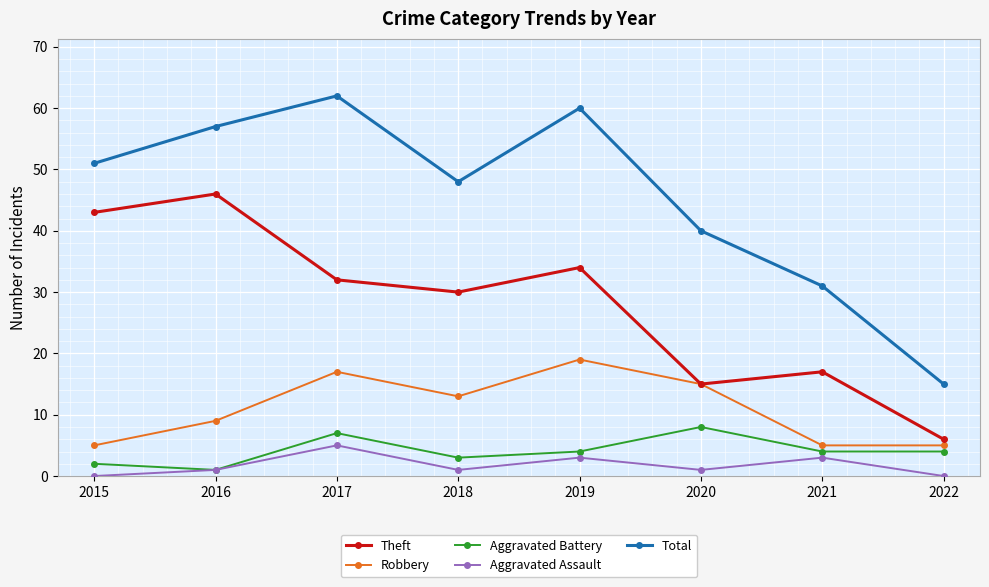

At which category does Aggravated Assault reach its first local peak?

2017